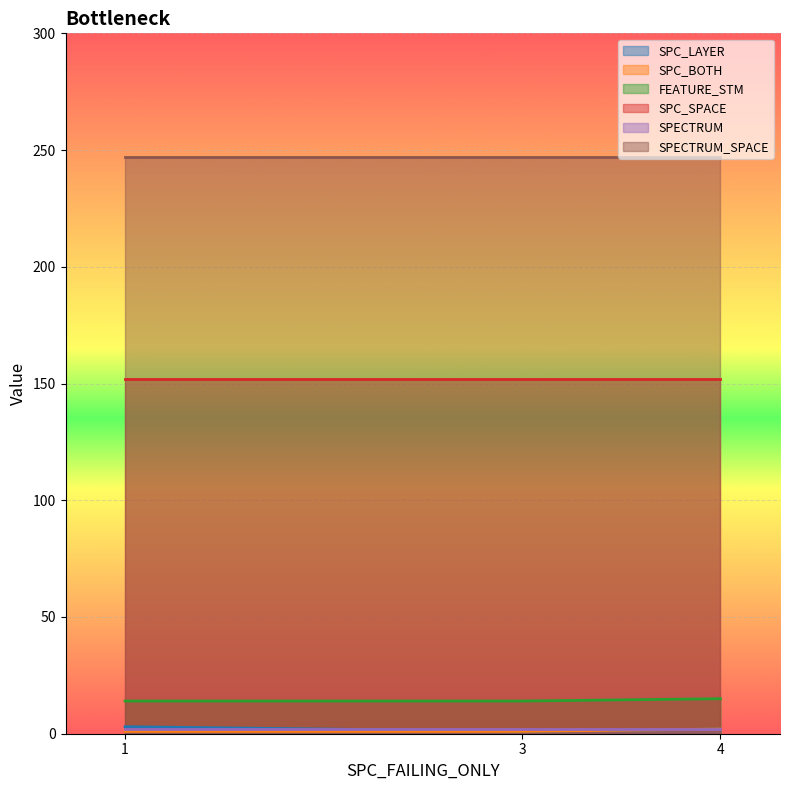

What is the value of the FEATURE_STM point at the 2nd from the left?

14